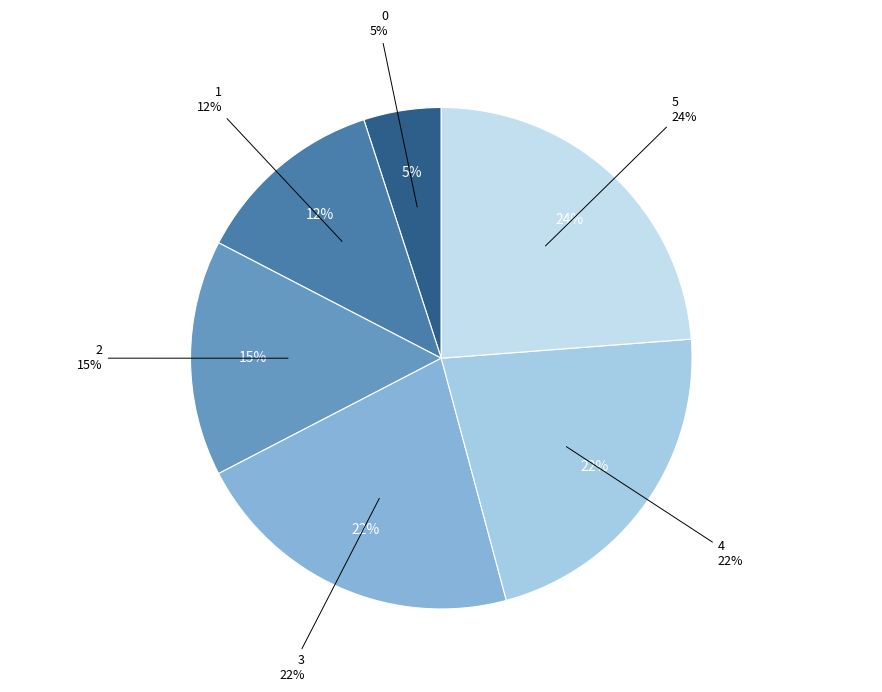

Rank the categories by value from lowest to highest.

0, 1, 2, 3, 4, 5